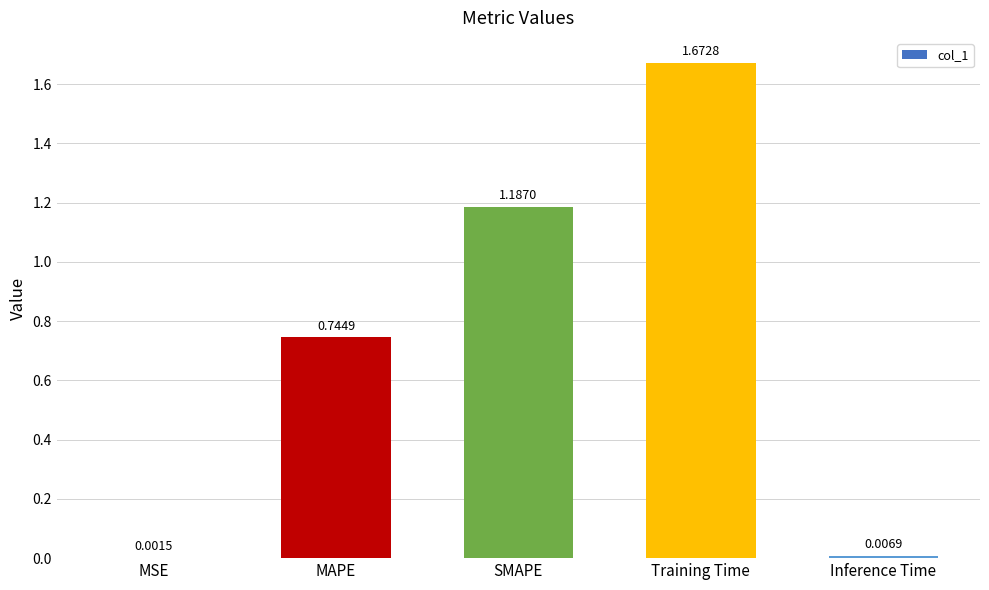

What is the sum of all values?

3.6